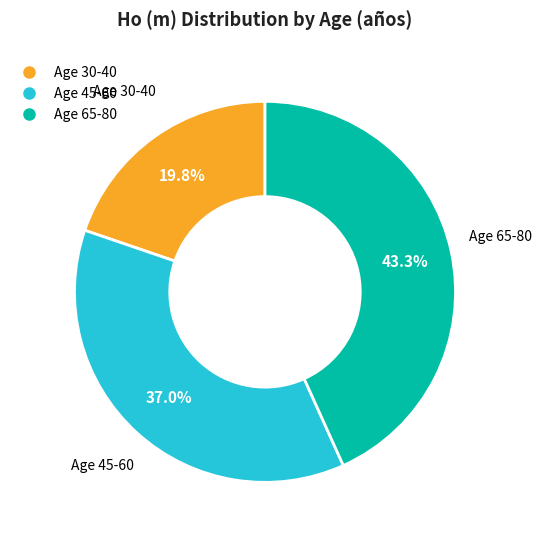

Is there a majority slice in this chart?

No